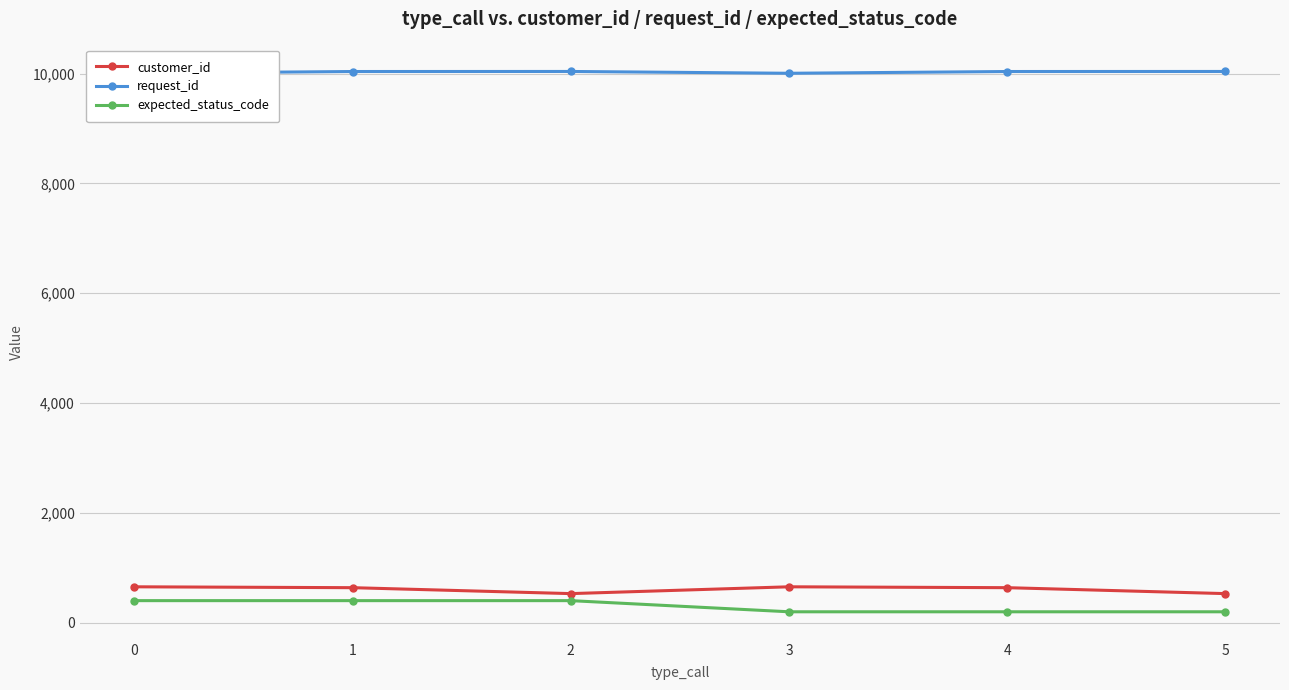

Between 0 and 5, which series saw the biggest shift?

expected_status_code